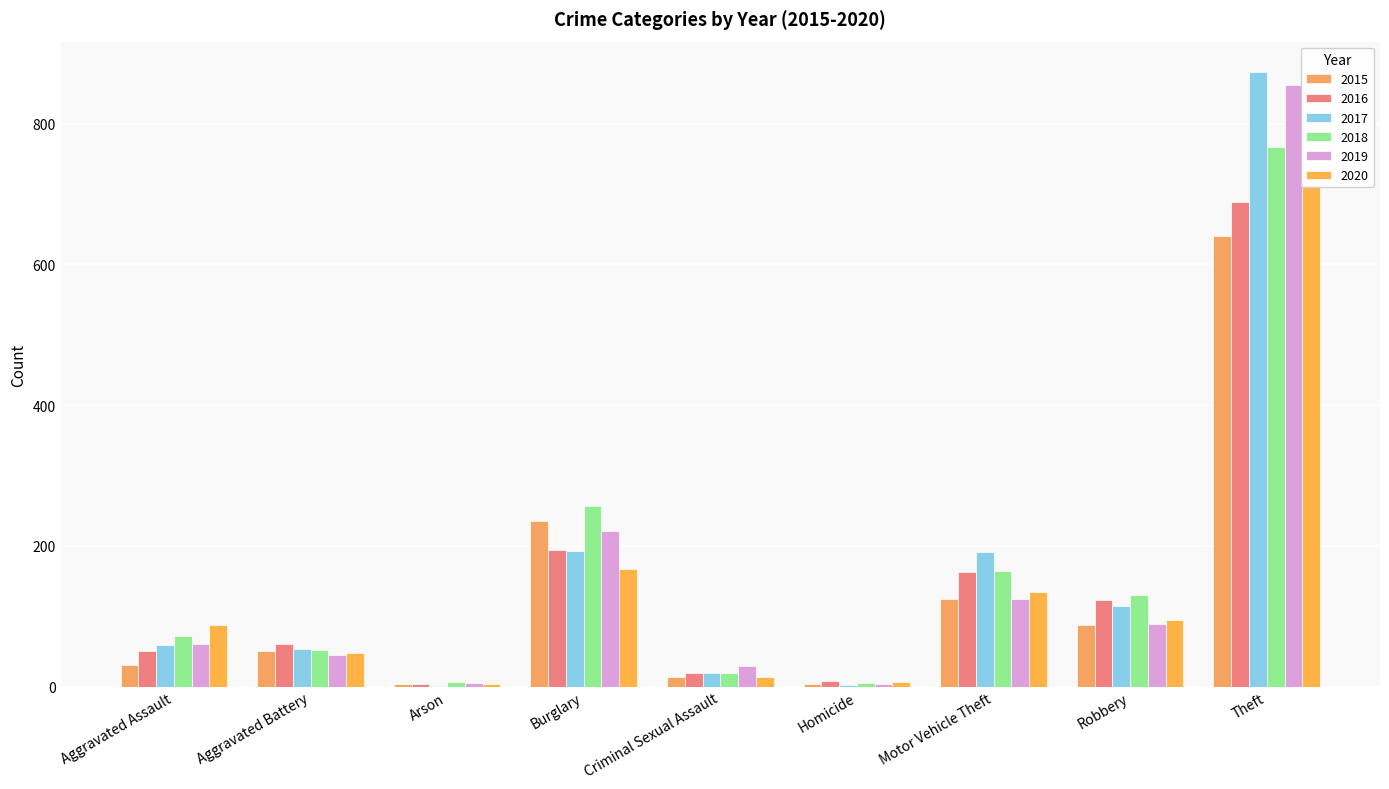

What is the label of the 3rd bar from the right?

Motor Vehicle Theft